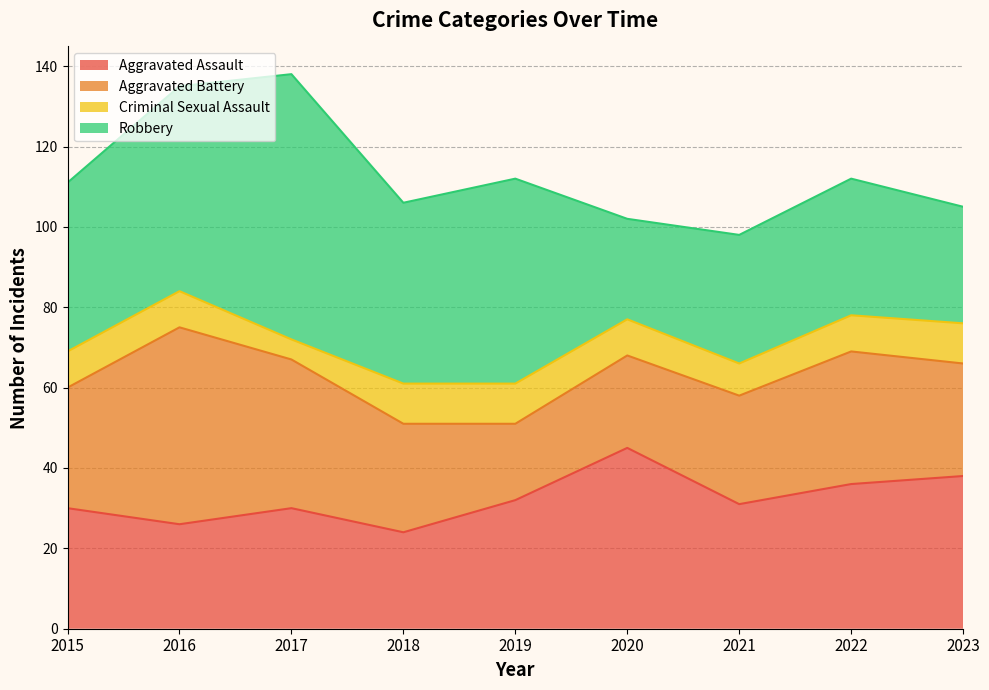

Is the value of Aggravated Battery at 2022 greater than the value of Robbery at 2022?

No